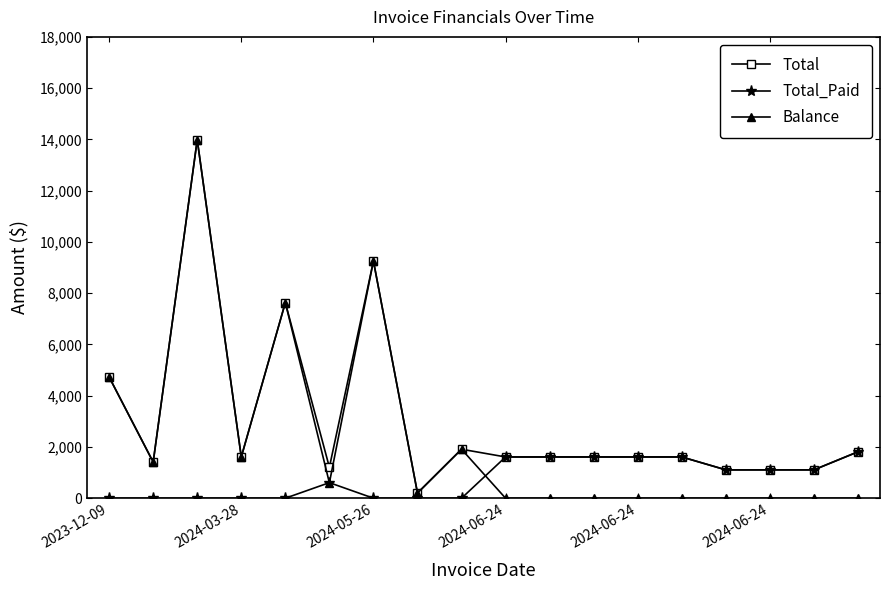

Which series has the largest total across all categories?

Total